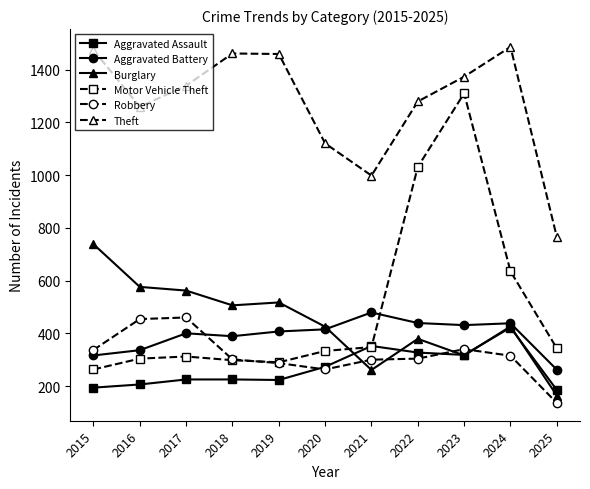

At which label does Robbery first exceed 304?

2015